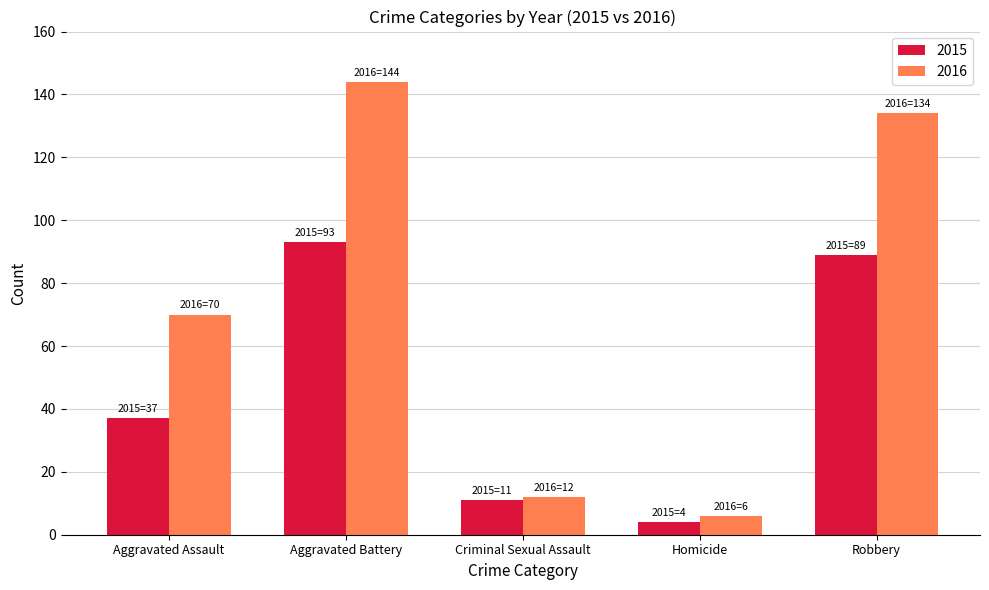

List the series in order of their overall mean, lowest first.

2015, 2016